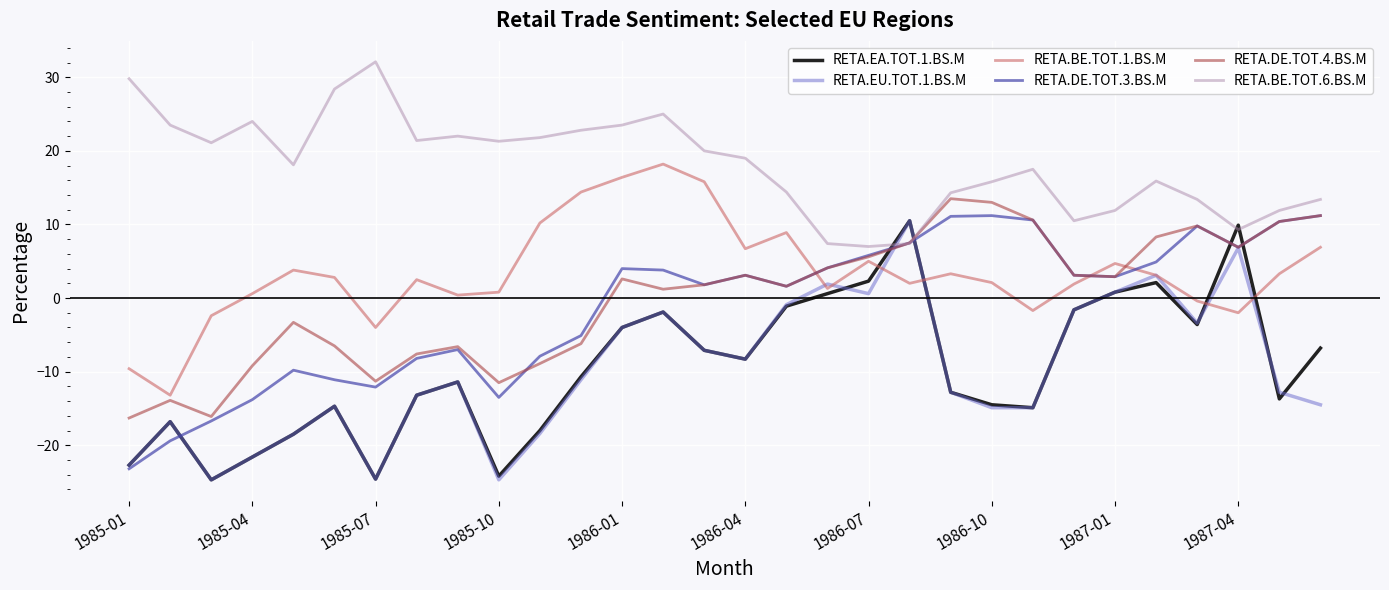

How many negative values does the RETA.BE.TOT.1.BS.M series have?

7